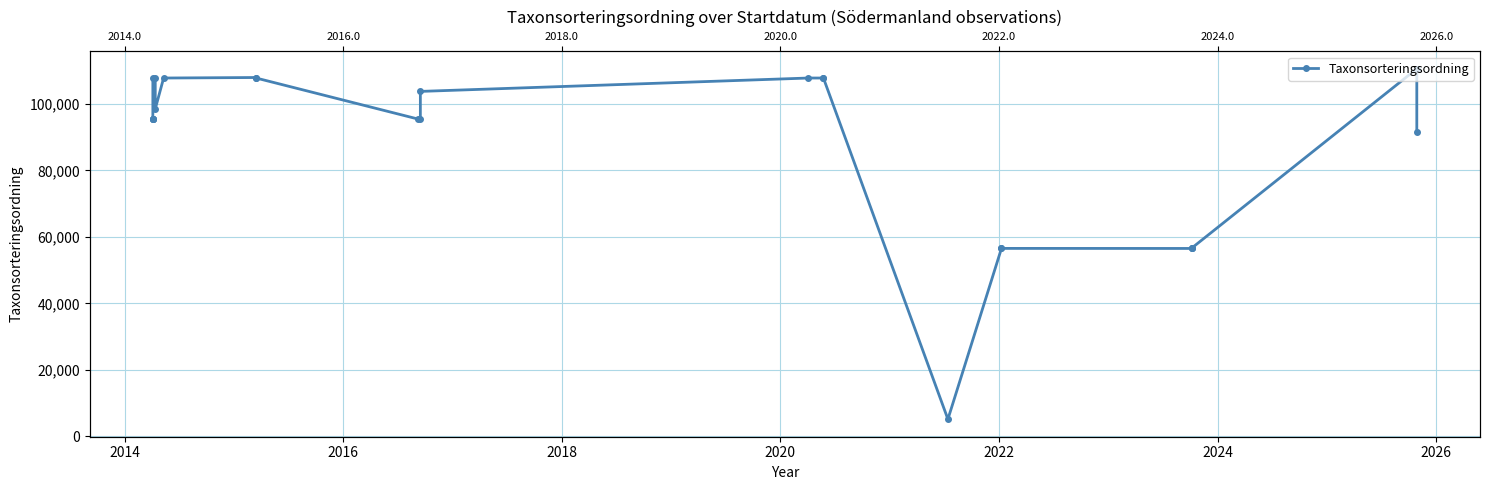

Reading left to right, extract all data points from this chart.

95519	95519	95519	95519	107845	107845	98520	107845	107997	107845	95521	95521	103813	107845	107845	107845	5107	56538	56540	56524	56543	56642	110623	91561